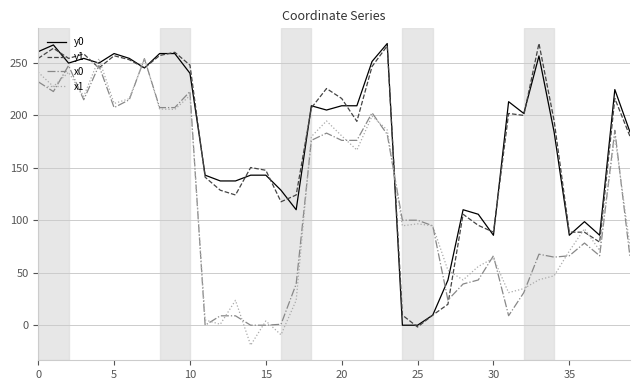

What is the maximum value for y0?

268.3